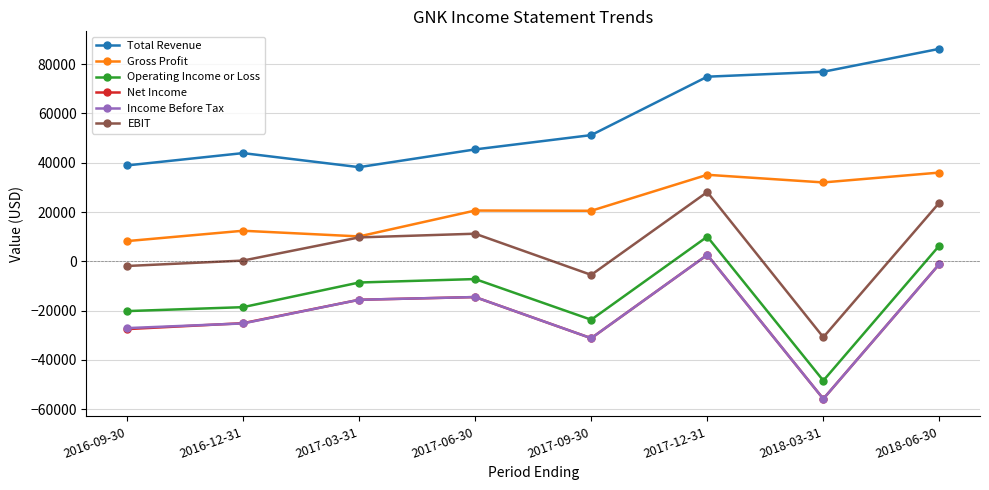

What is the smallest value displayed?

-55800